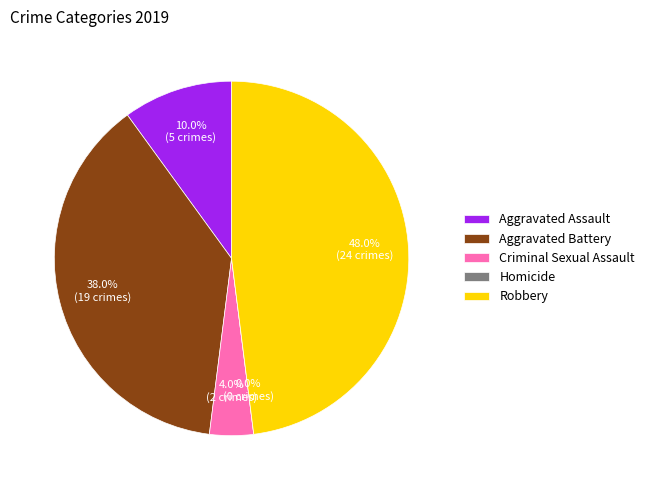

Rank the categories by value from lowest to highest.

Homicide, Criminal Sexual Assault, Aggravated Assault, Aggravated Battery, Robbery